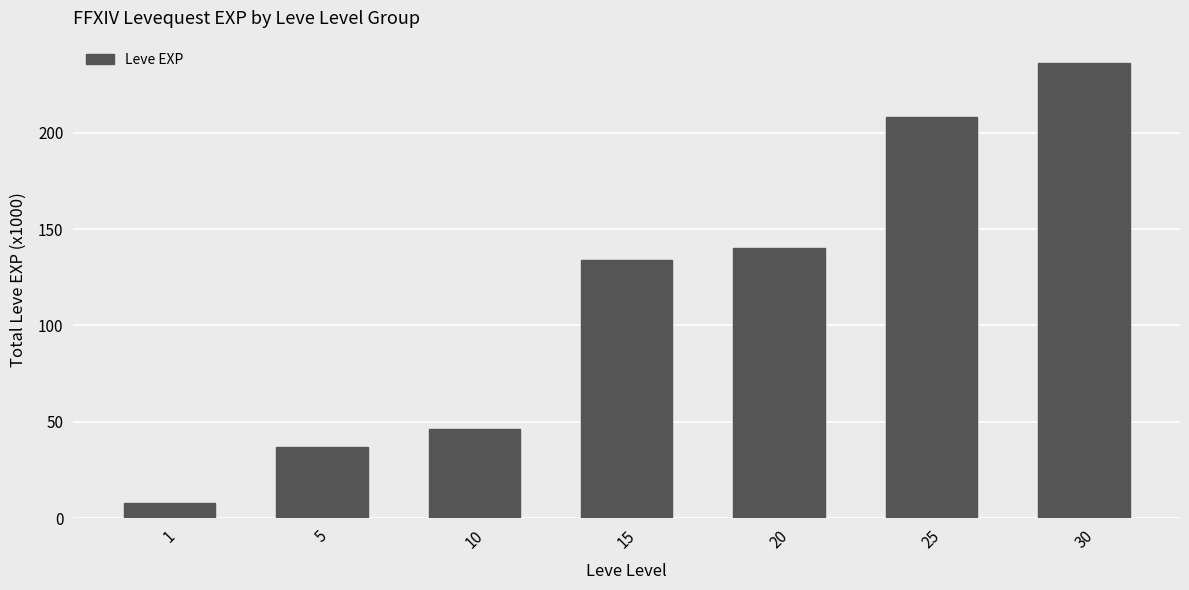

What is the greatest value displayed?

236